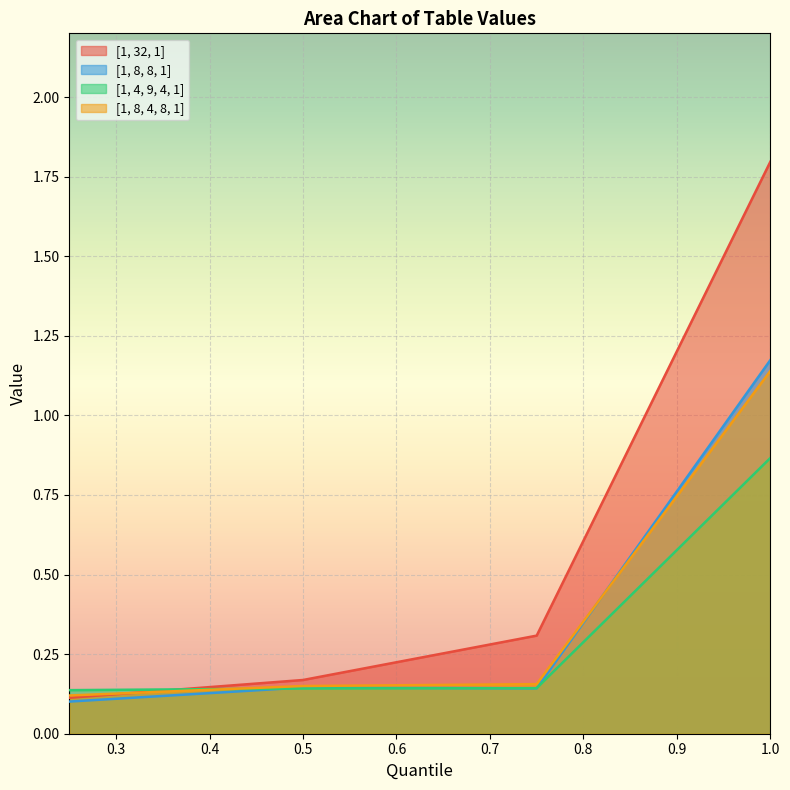

Rank the series by their maximum value, from lowest to highest.

[1, 4, 9, 4, 1], [1, 8, 4, 8, 1], [1, 8, 8, 1], [1, 32, 1]